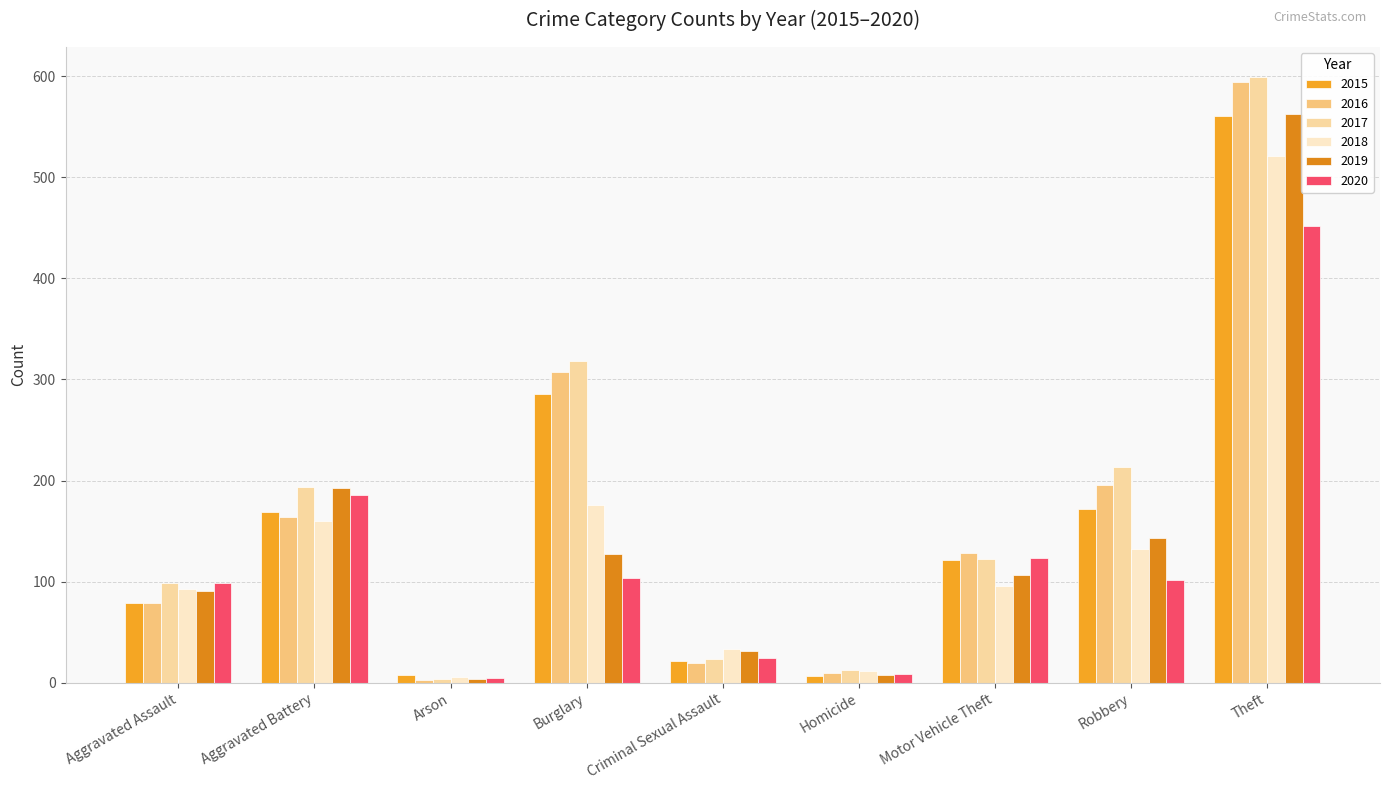

Rank the series by their maximum value, from highest to lowest.

2017, 2016, 2019, 2015, 2018, 2020